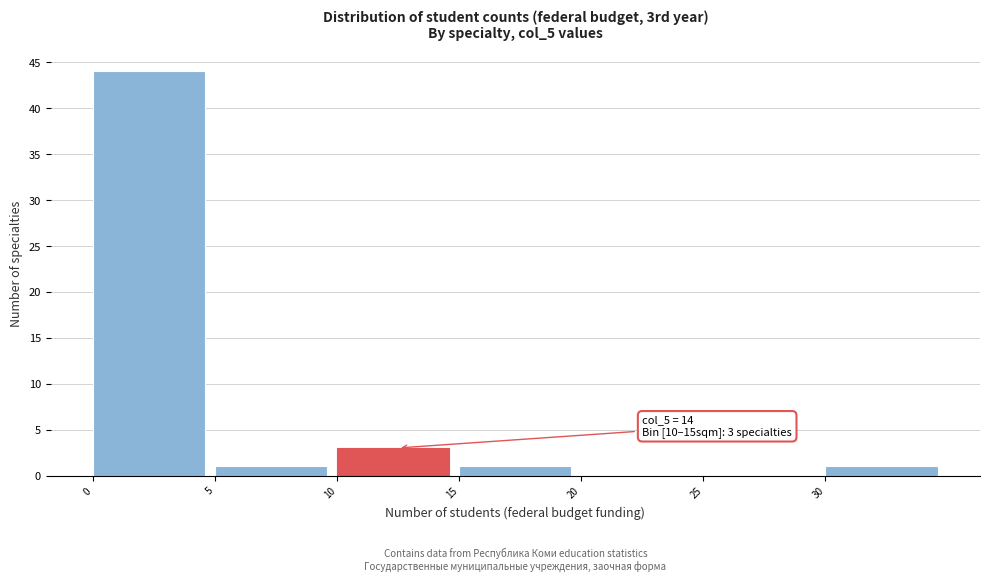

Over which range of the x-axis is the bar tallest?

0 to 5